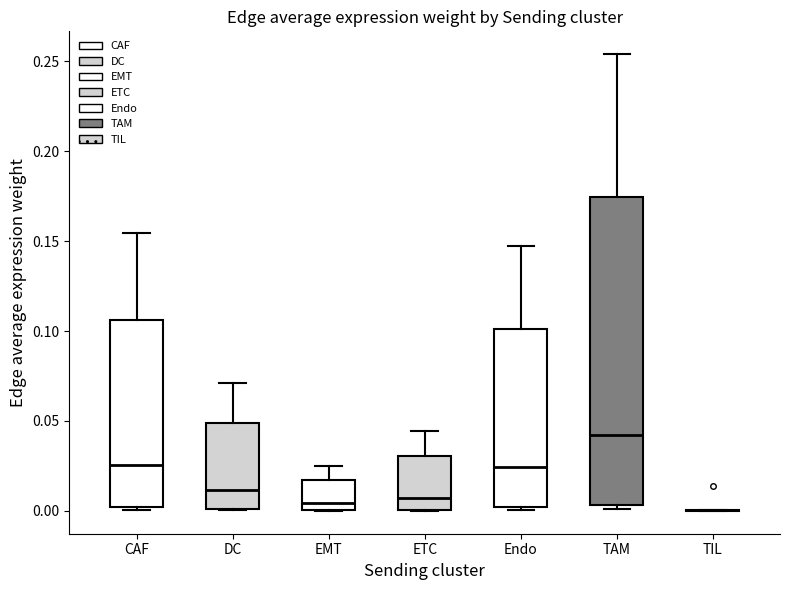

Reading left to right, read every box against the y-axis: the position of its median line, the range the box covers, and the ends of its whiskers. The values are not printed on the chart, so give them approximately, as read against the axis.

CAF: median 0.025, box 0.000 to 0.105, whiskers 0.000 (just below the box's lower edge) to 0.155
DC: median 0.010, box 0.000 to 0.050, whiskers 0.000 to 0.070
EMT: median 0.005, box 0.000 to 0.015, whiskers 0.000 to 0.025
ETC: median 0.005, box 0.000 to 0.030, whiskers 0.000 to 0.045
Endo: median 0.025, box 0.000 to 0.100, whiskers 0.000 (just below the box's lower edge) to 0.145
TAM: median 0.040, box 0.005 to 0.175, whiskers 0.000 to 0.255
TIL: box collapsed to a line at 0.000, whiskers 0.000 to 0.000